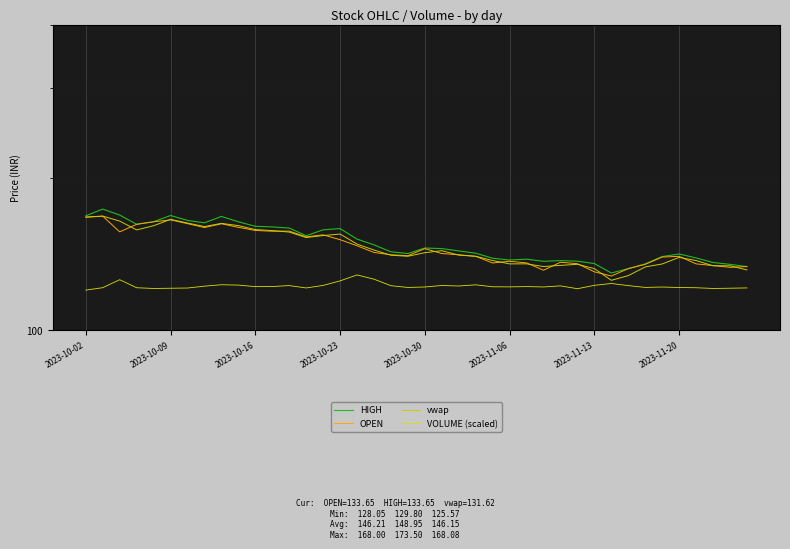

True or false: HIGH has a value of 246.0 at 2023-10-09.

False